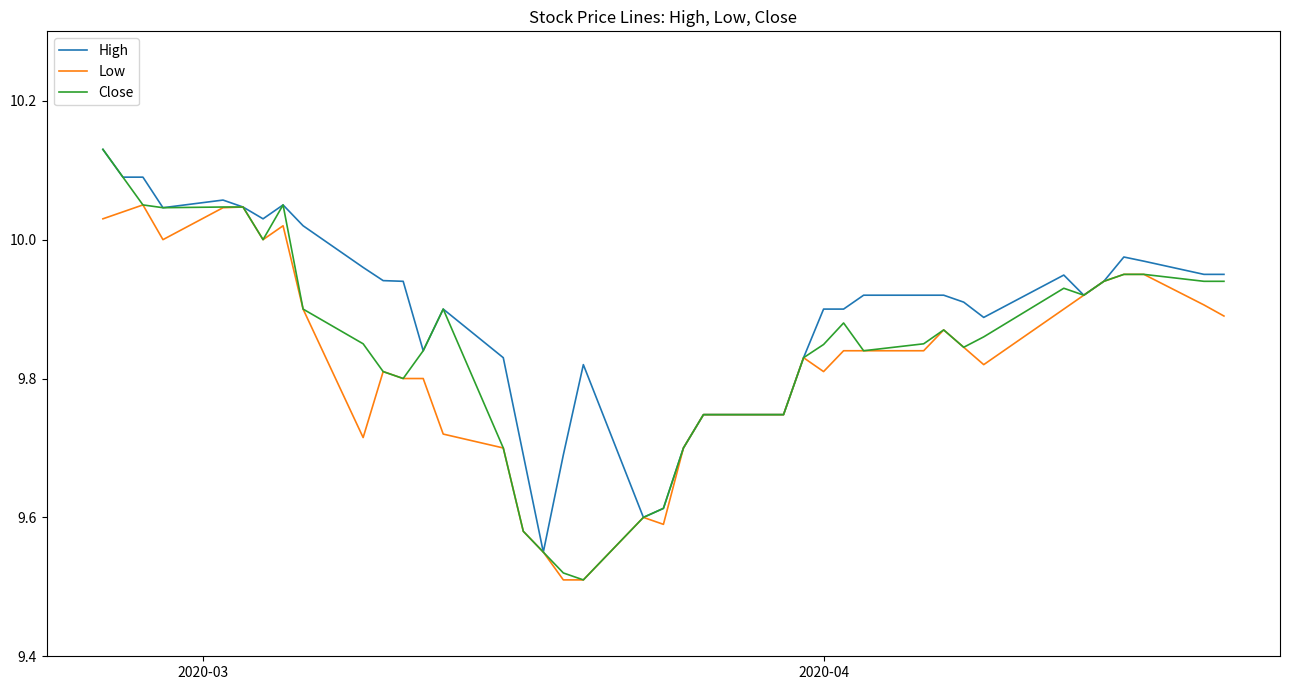

Which series has the largest total across all categories?

High